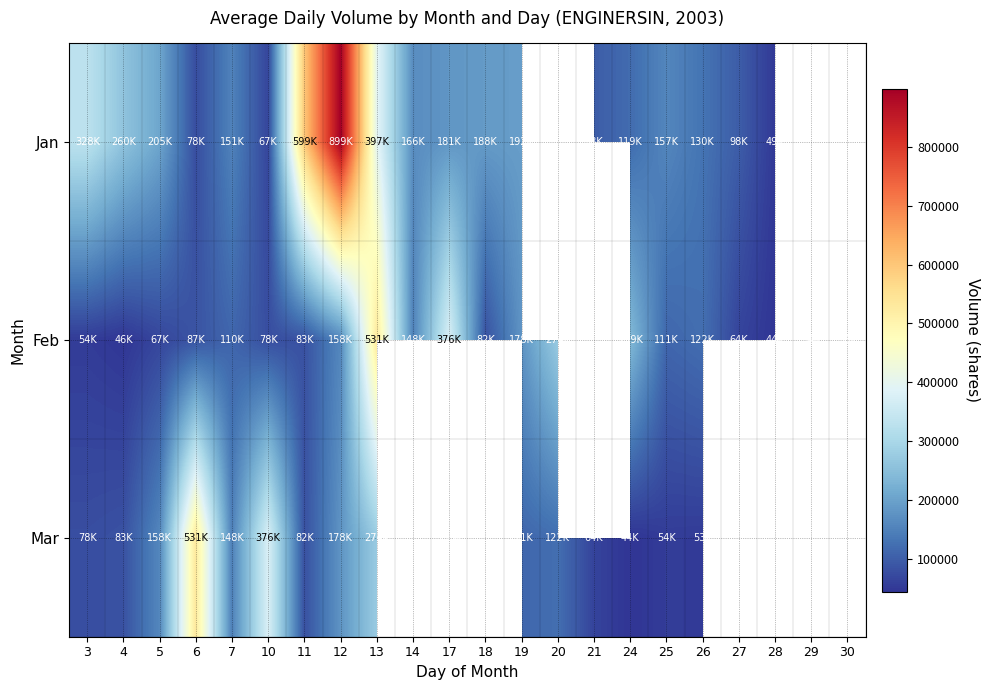

Between 6 and 12, which is larger?

12